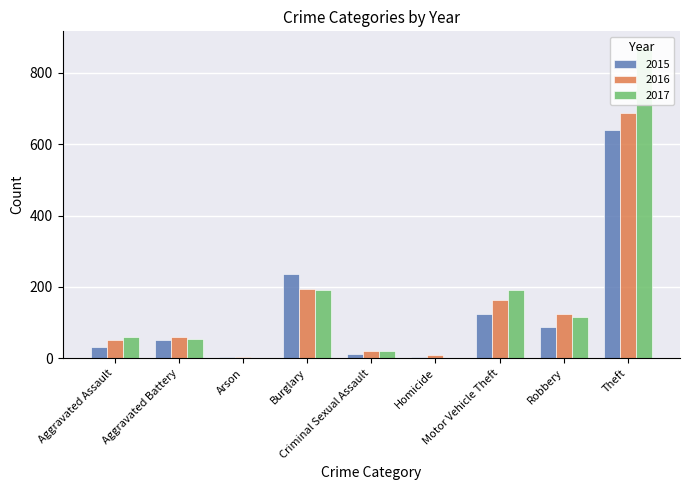

What is the sum of the 2015 values at Arson and Theft?

644